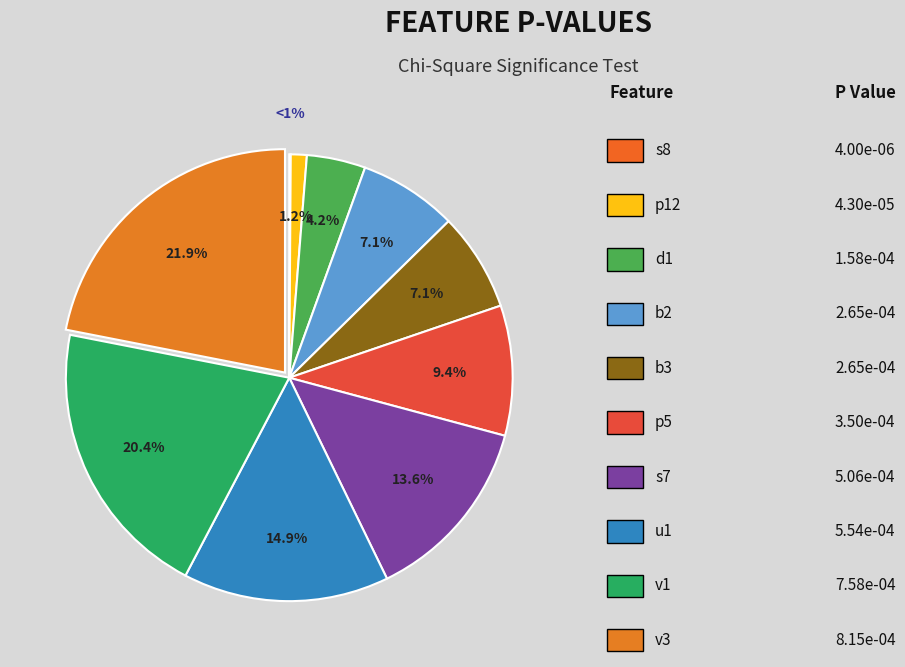

Count the number of slices in the pie.

10